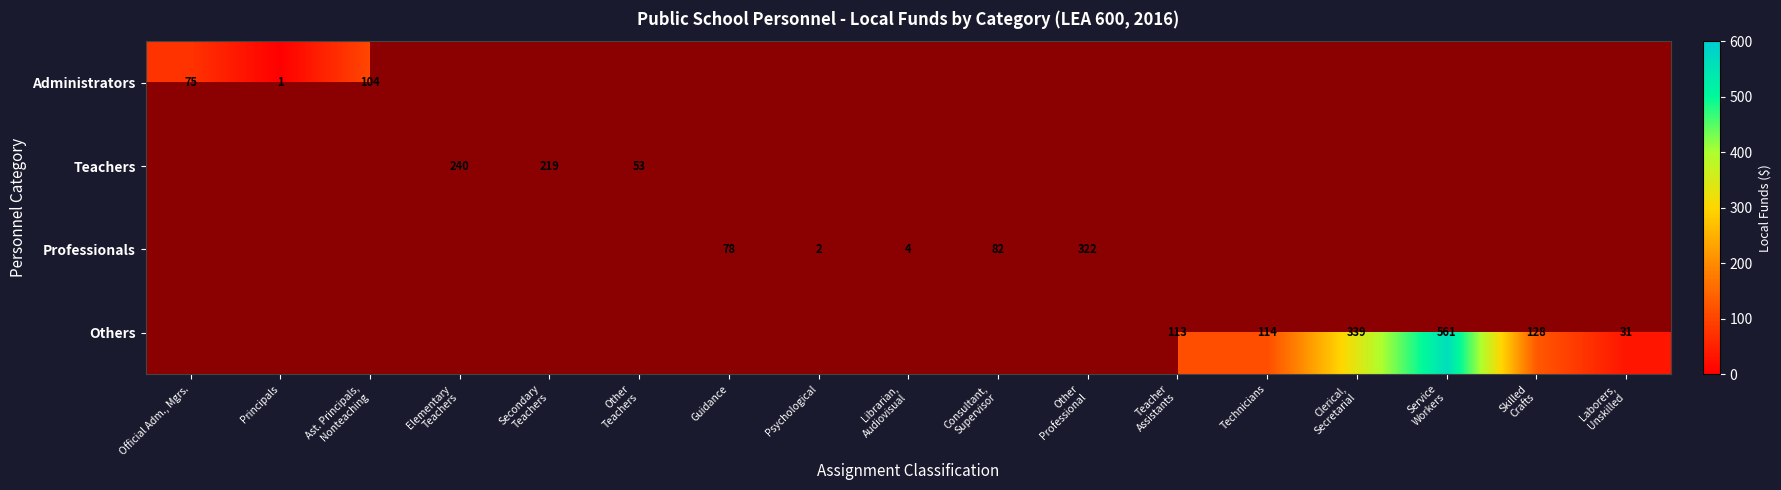

What is the smallest value displayed?

1.0